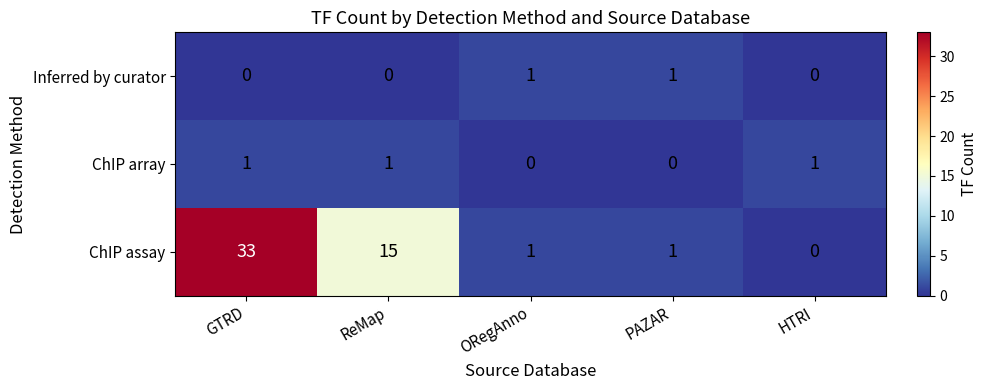

At which category is the sum across all series the highest?

GTRD